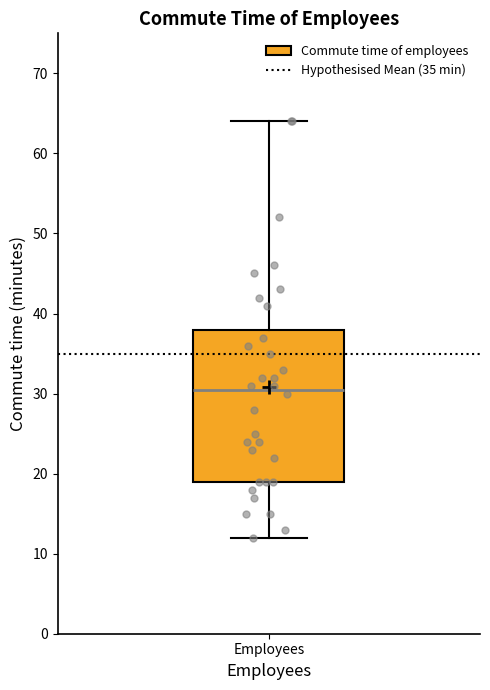

Where does the lower whisker of the box for Employees end on the y-axis? The values are not printed on the chart, so give them approximately, as read against the axis.

12